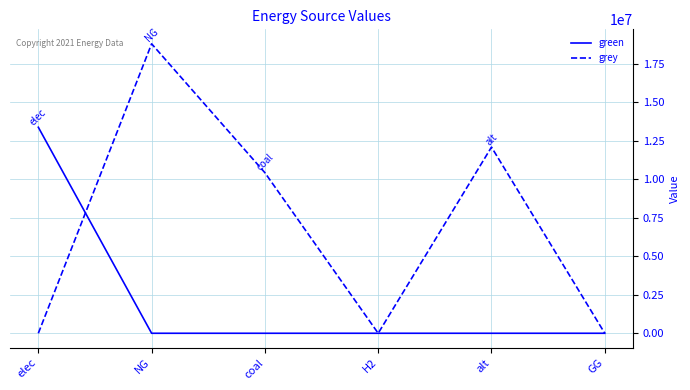

What is the sum of all grey values?

41294784.6